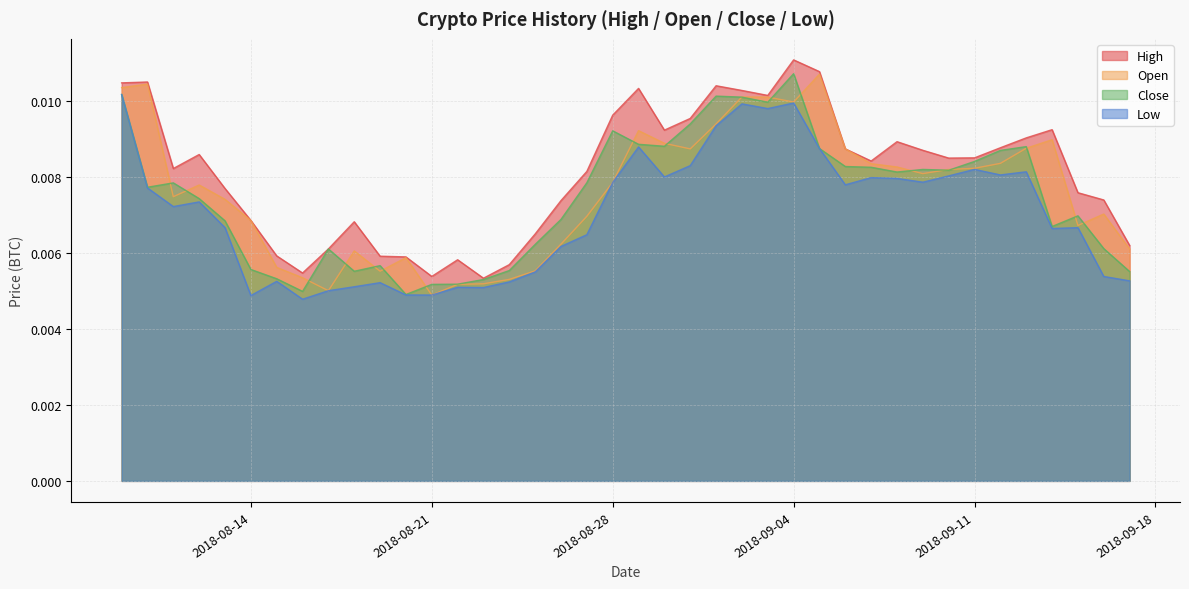

What are all the series names shown in the legend?

High, Open, Close, Low